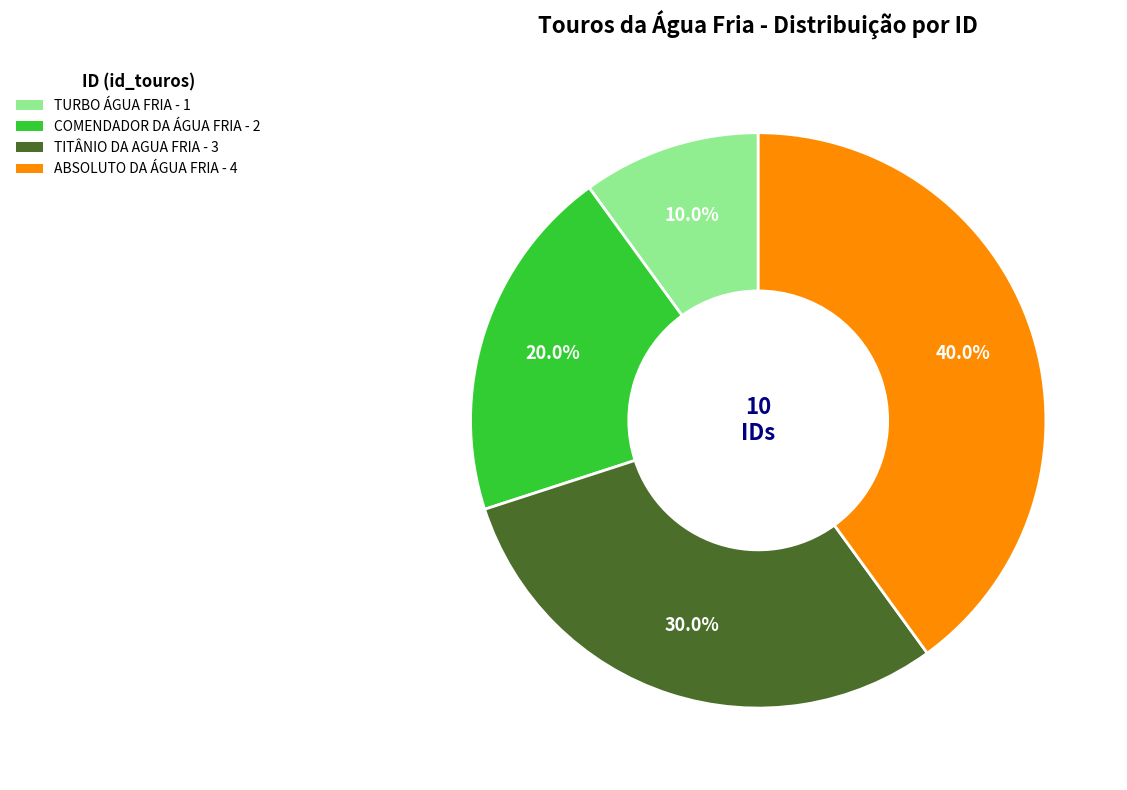

Which has a higher value, TITÂNIO DA AGUA FRIA or COMENDADOR DA ÁGUA FRIA?

TITÂNIO DA AGUA FRIA